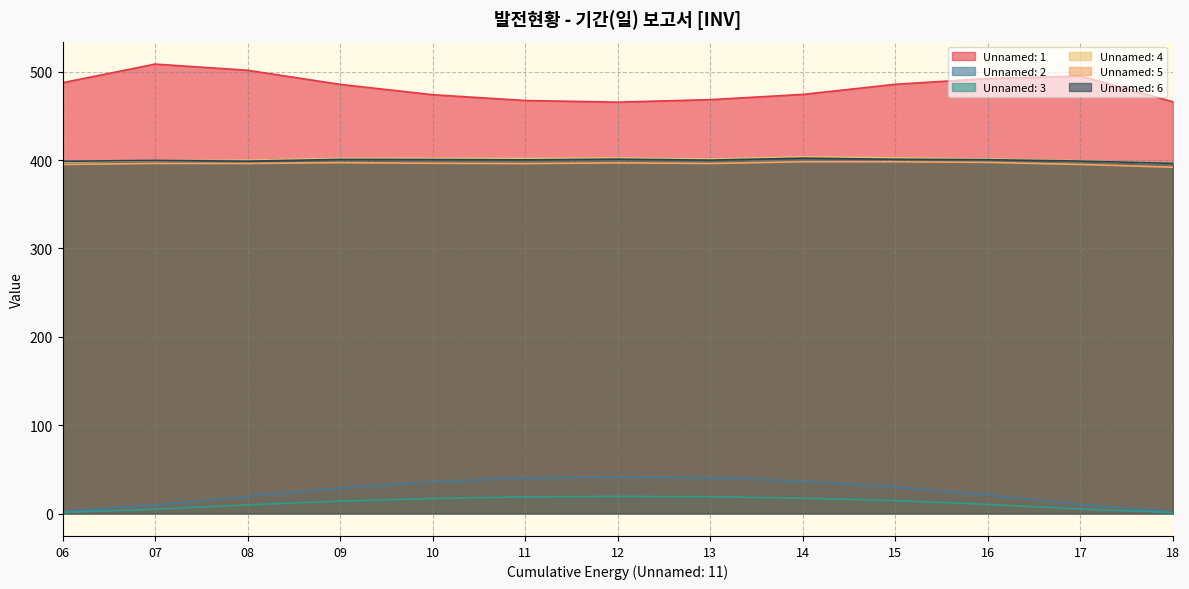

At how many categories does at least one series exceed 365?

13